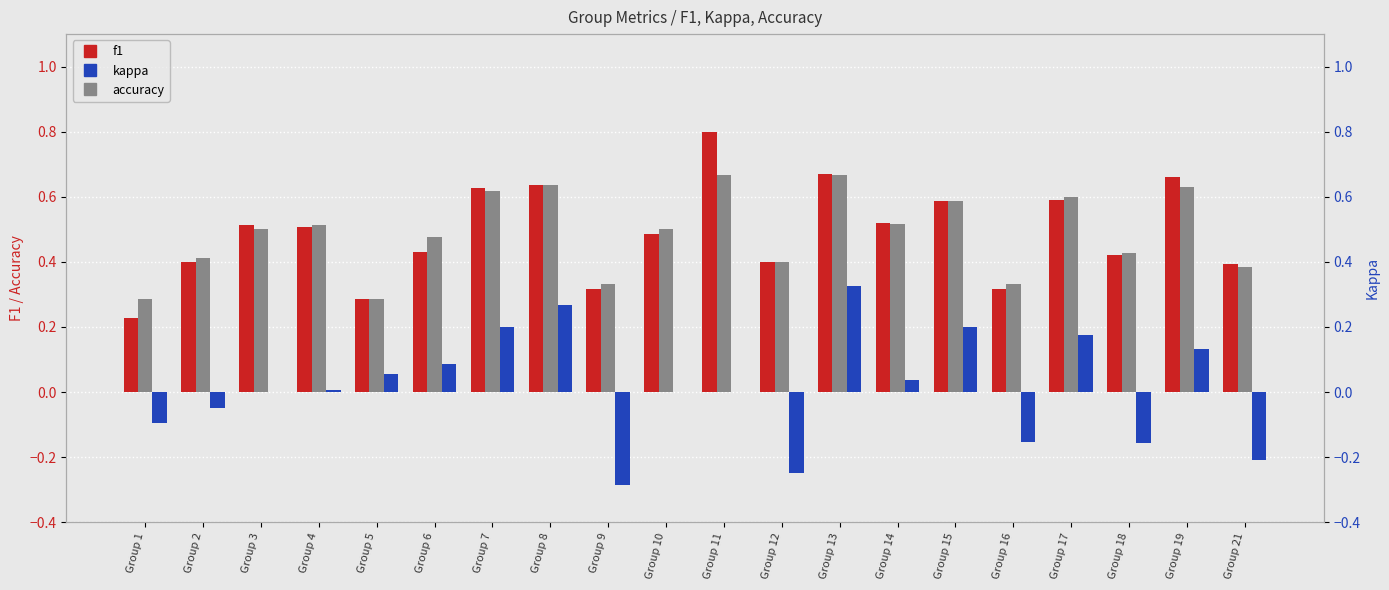

At which label is accuracy closest to 0?

Group 1